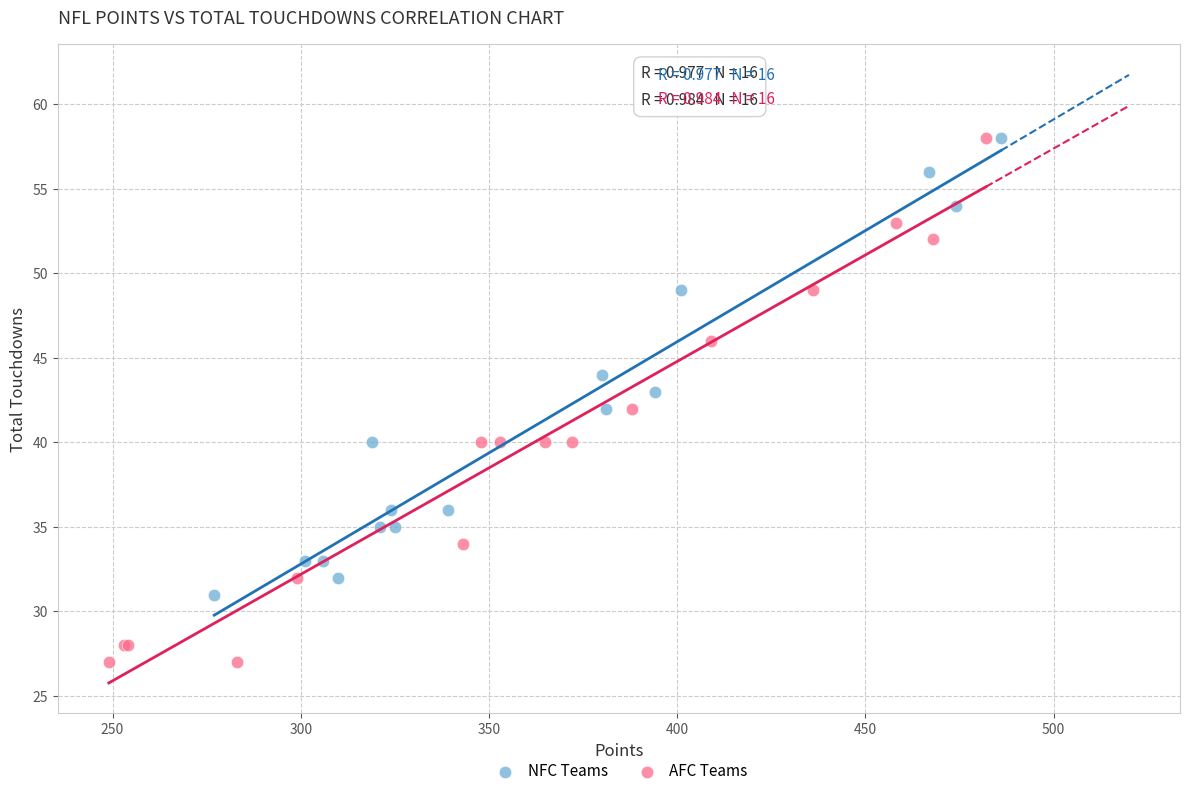

What are all the series names shown in the legend?

NFC Teams, AFC Teams